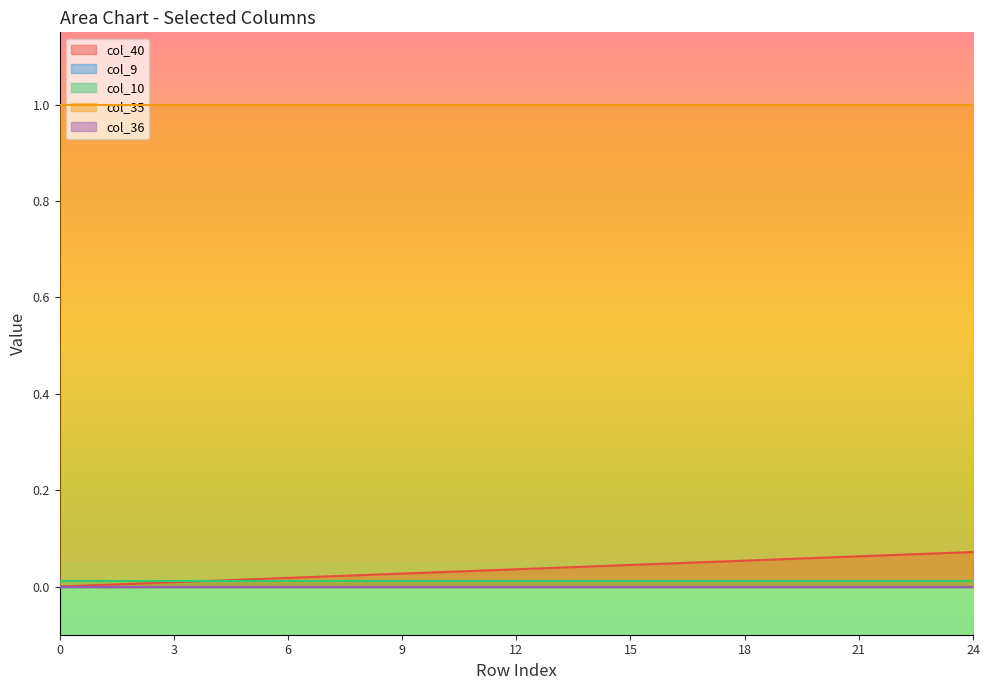

At how many categories does at least one series exceed 0?

25